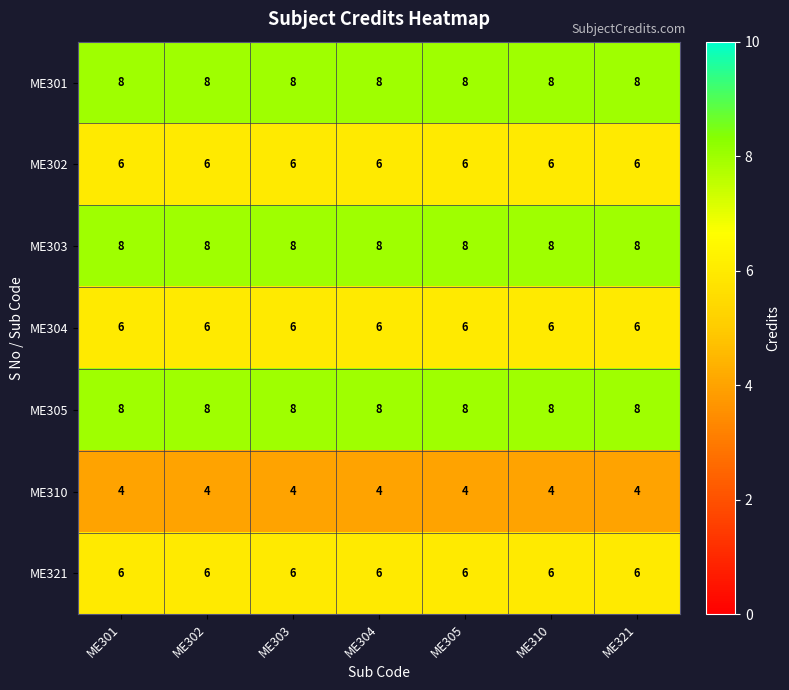

Is the value of ME301 at ME303 greater than the value of ME310 at ME301?

Yes